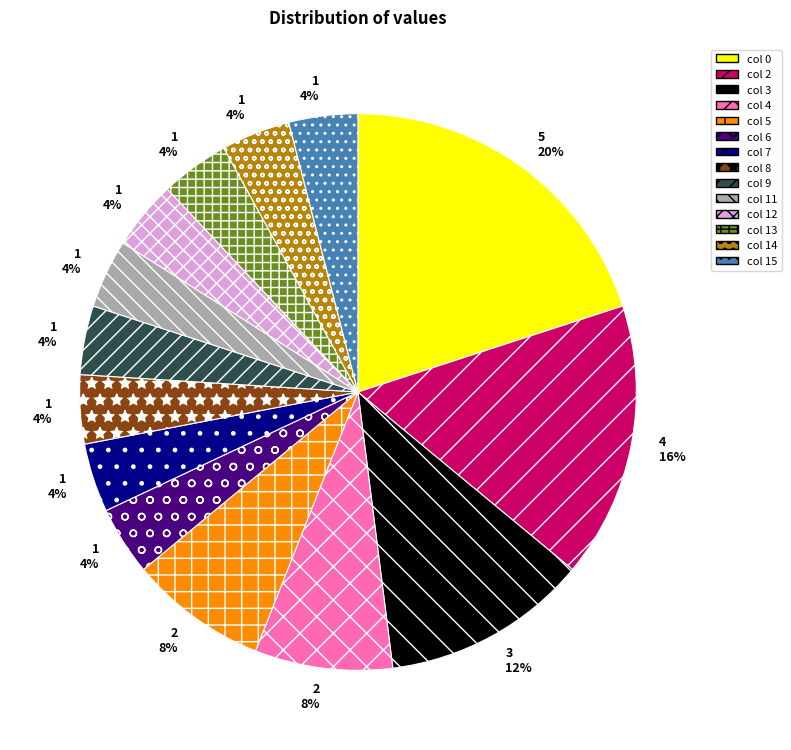

To the nearest percent, what is the average slice percentage?

7%